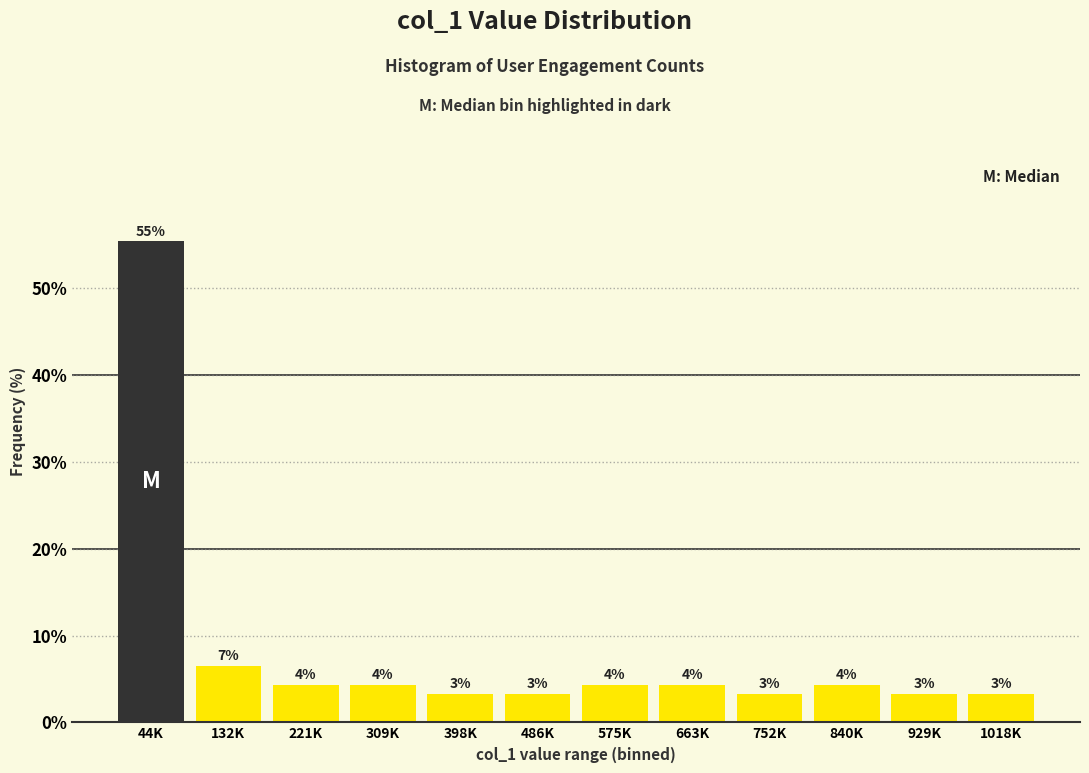

How many bars are there in total?

12